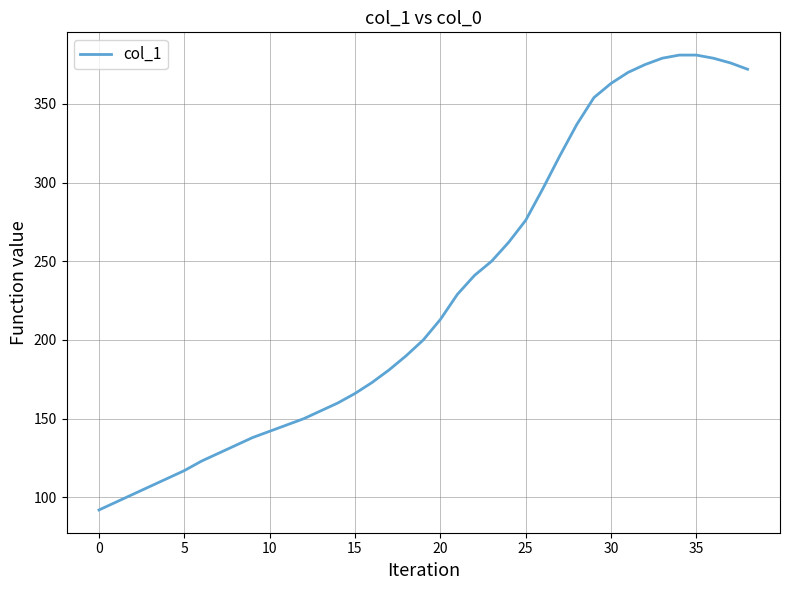

What is the greatest value displayed?

381